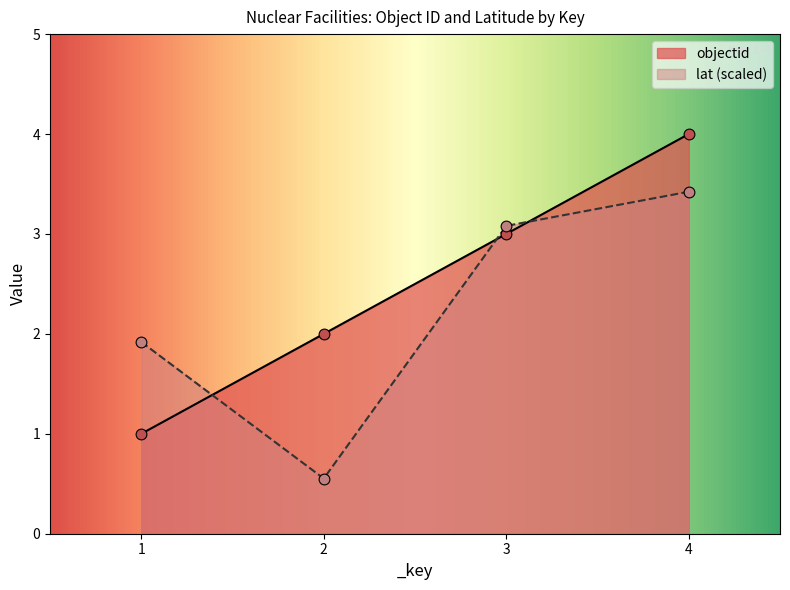

What are all the series names shown in the legend?

objectid, lat (scaled)